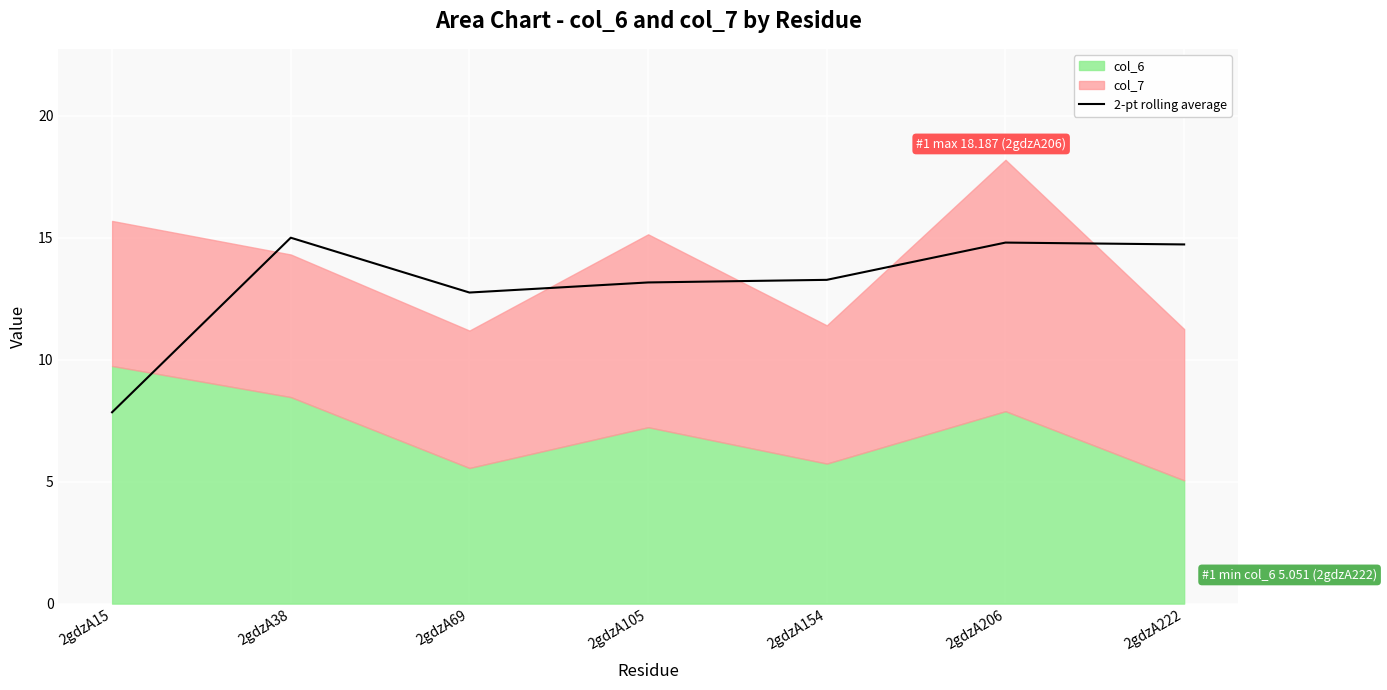

True or false: the data shows 22.6 at 2gdzA154.

False